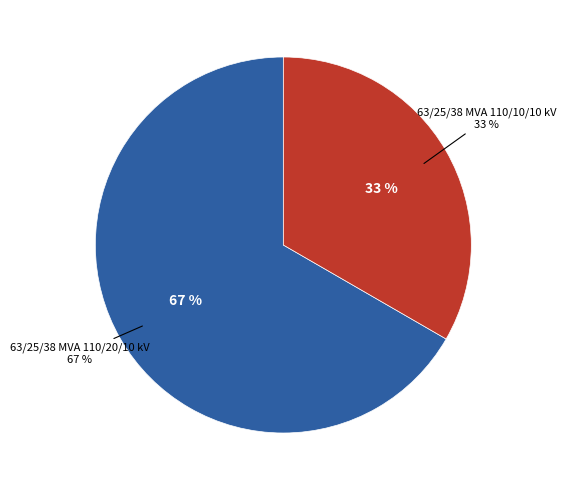

To the nearest percent, what is the average slice percentage?

50%